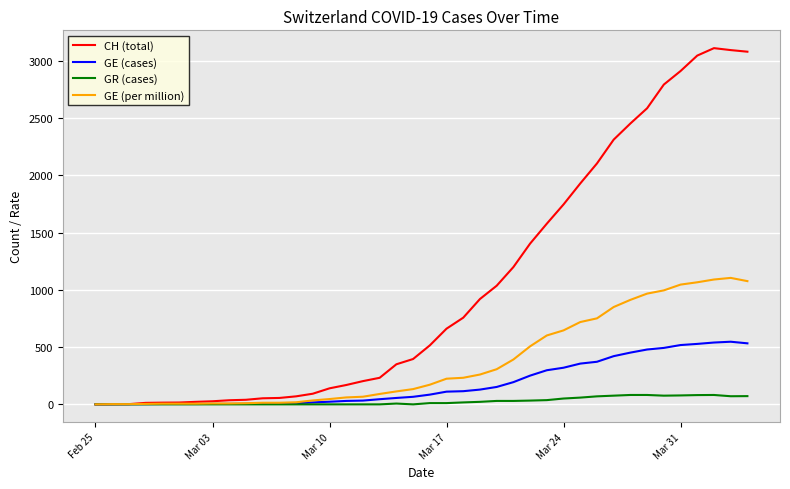

Does the chart display data point markers on the line(s)?

No